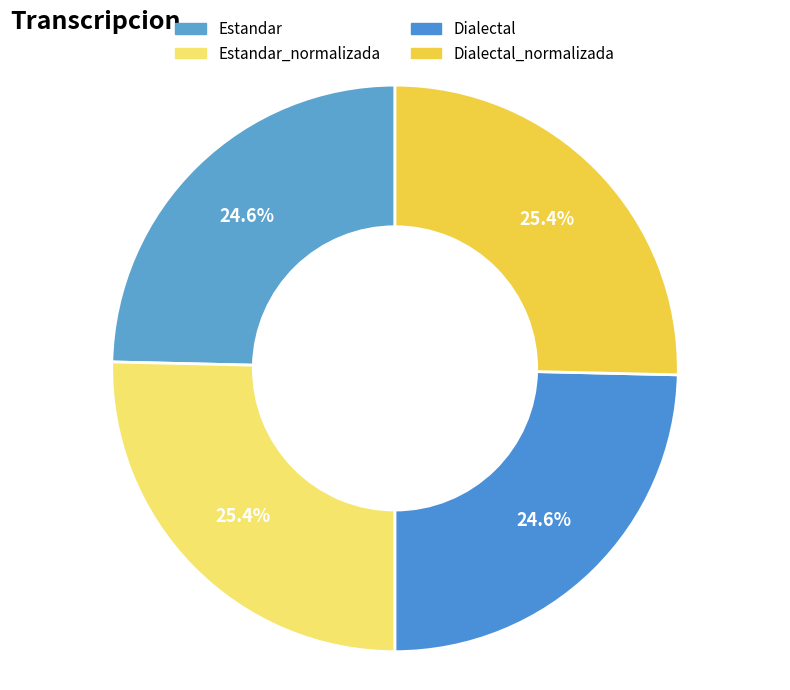

How many slices are in this pie chart?

4